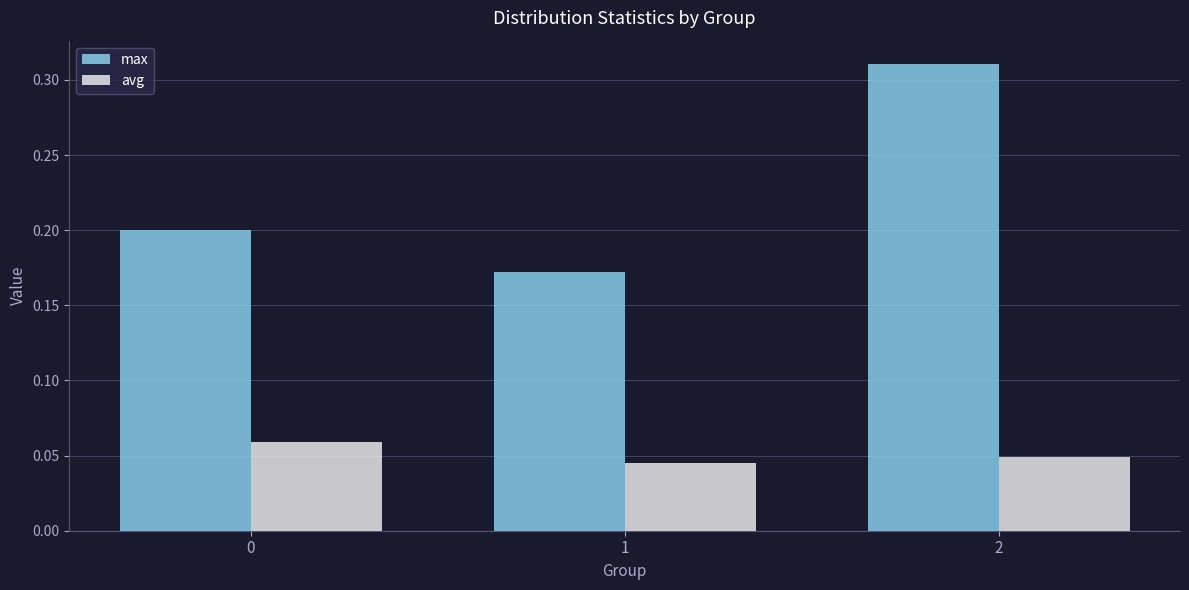

How many series are shown in this chart?

2